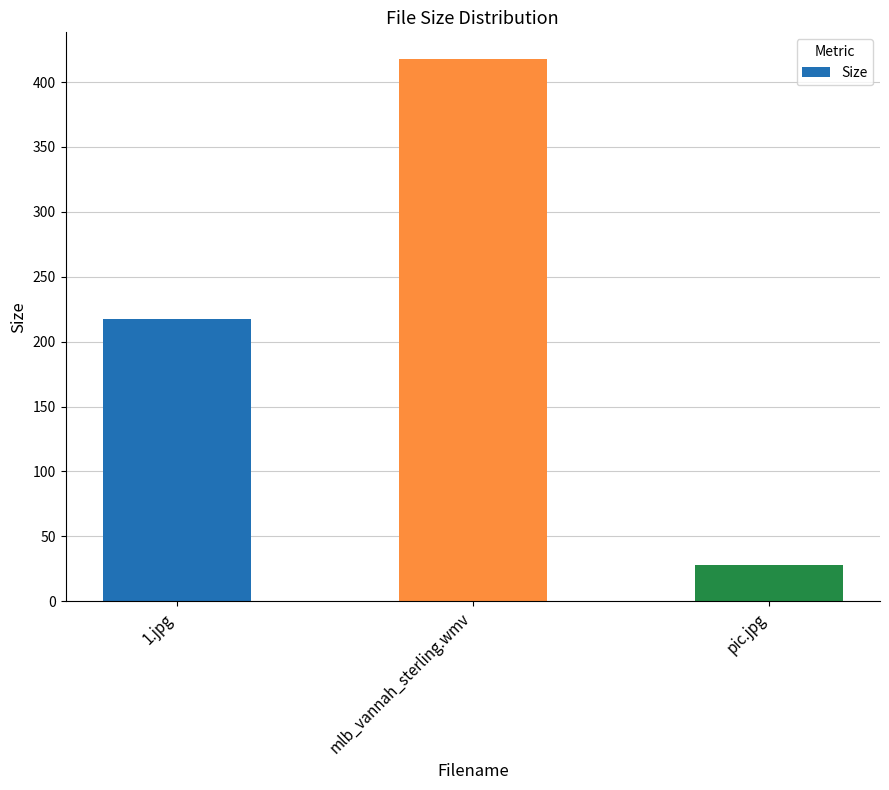

True or false: the data shows 217.5 at 1.jpg.

True